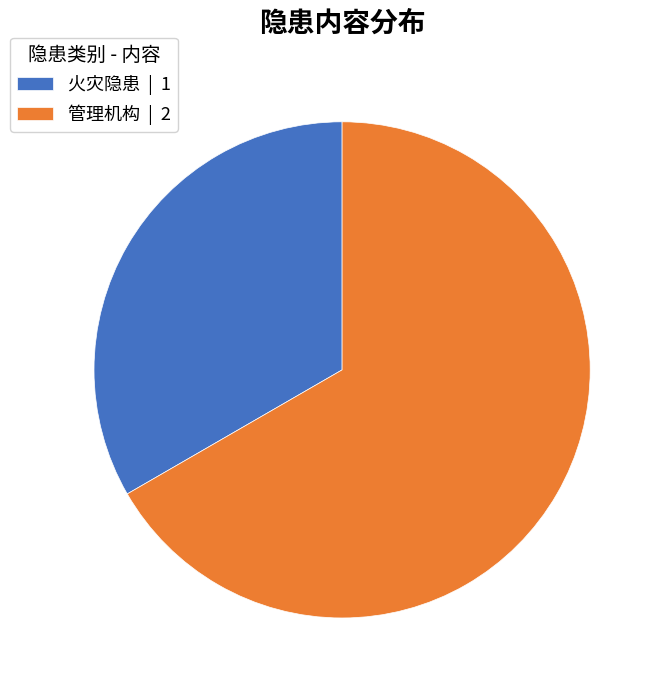

Is there a majority slice in this chart?

Yes